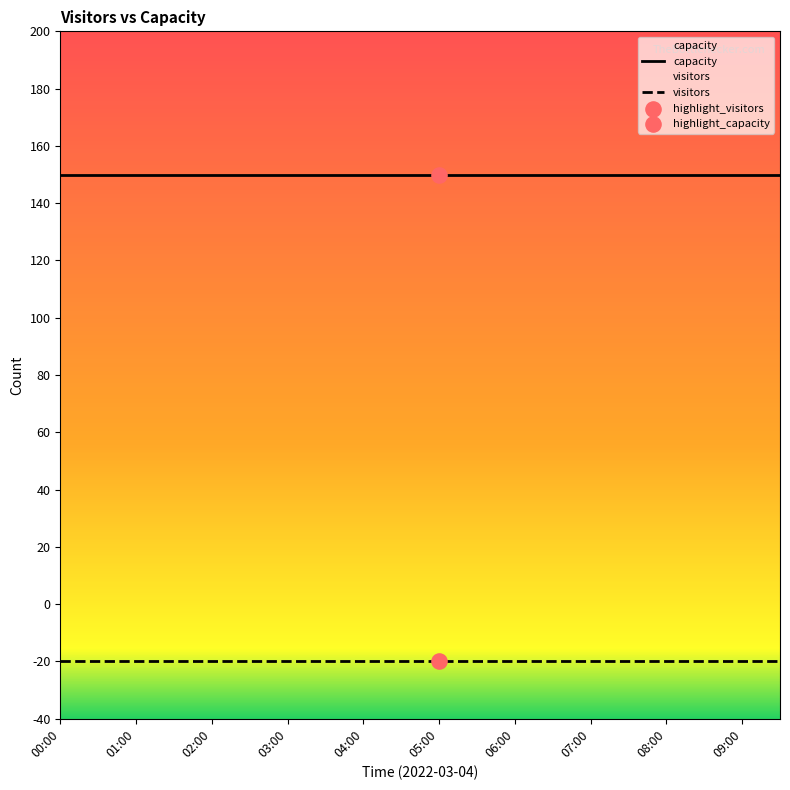

Is the value of visitors at 09:30 greater than the value of capacity at 00:30?

No